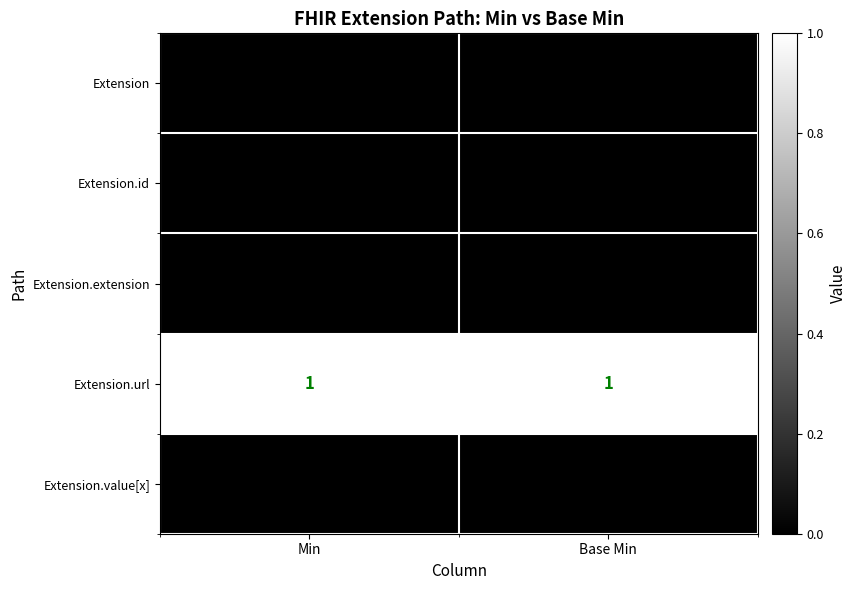

True or false: Extension.url has a value of 1 at Base Min.

True